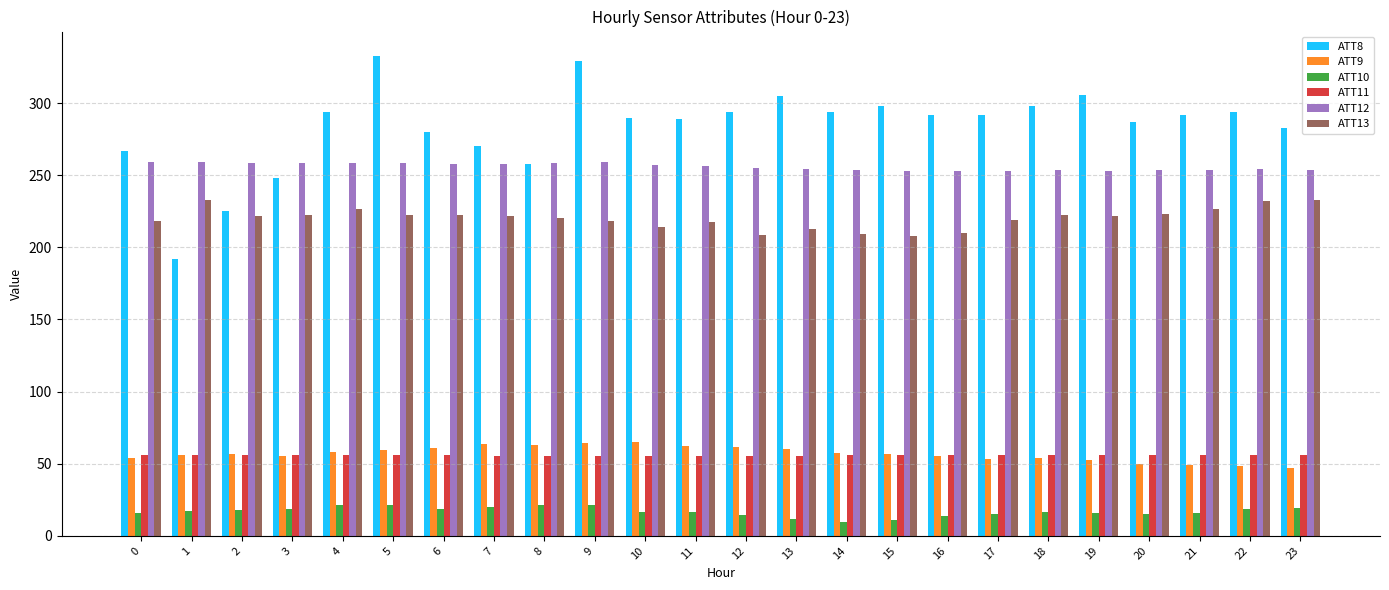

The ATT12 series shows 257.3 at 10. True or false?

True